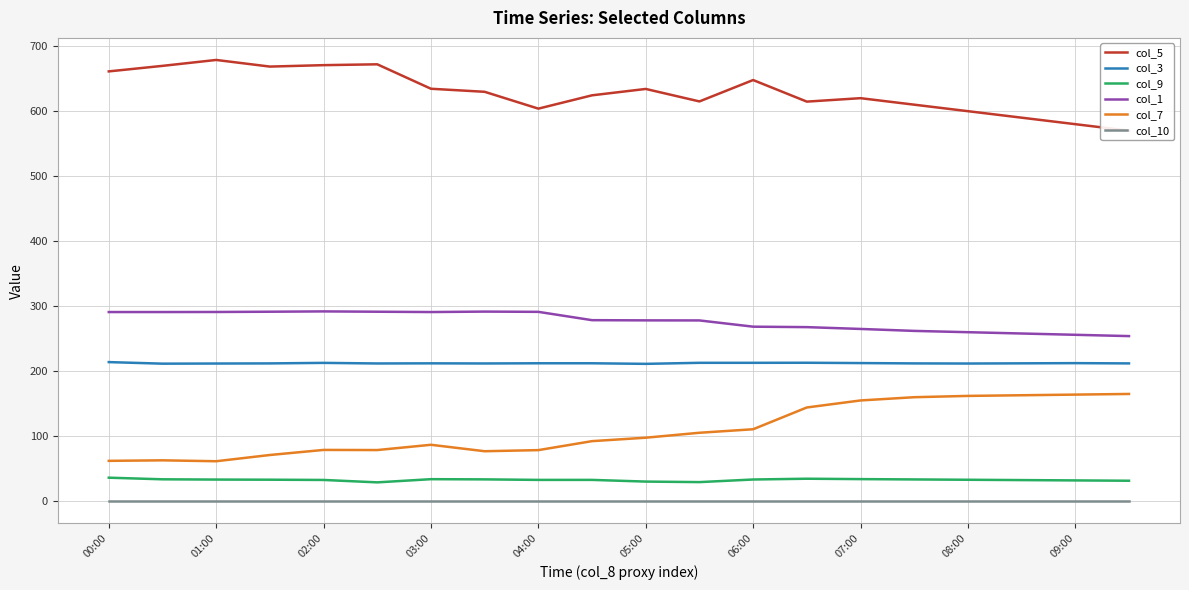

Which series has the largest range (max minus min)?

col_5